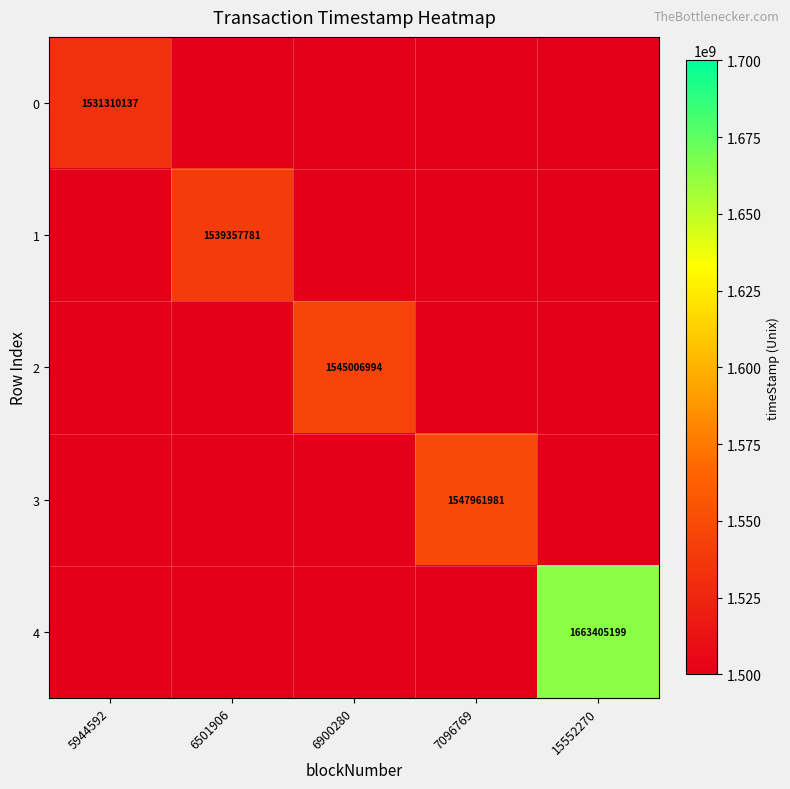

Where is 2 nearest to the value 772503497?

5944592